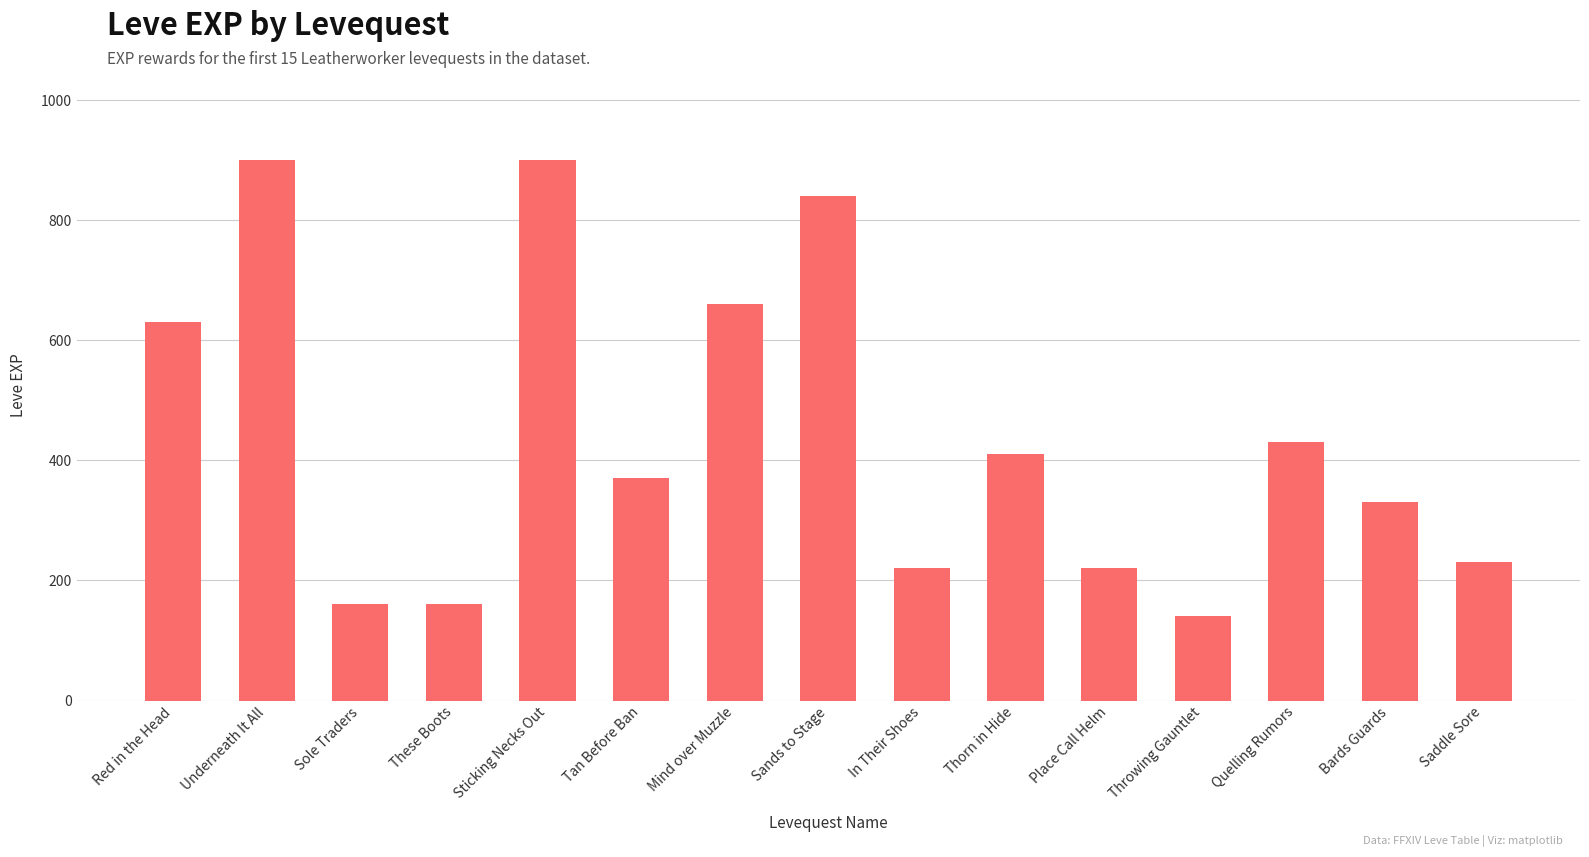

Reading left to right, transcribe all the data shown in this chart.

Red in the Head=630	Underneath It All=900	Sole Traders=160	These Boots=160	Sticking Necks Out=900	Tan Before Ban=370	Mind over Muzzle=660	Sands to Stage=840	In Their Shoes=220	Thorn in Hide=410	Place Call Helm=220	Throwing Gauntlet=140	Quelling Rumors=430	Bards Guards=330	Saddle Sore=230